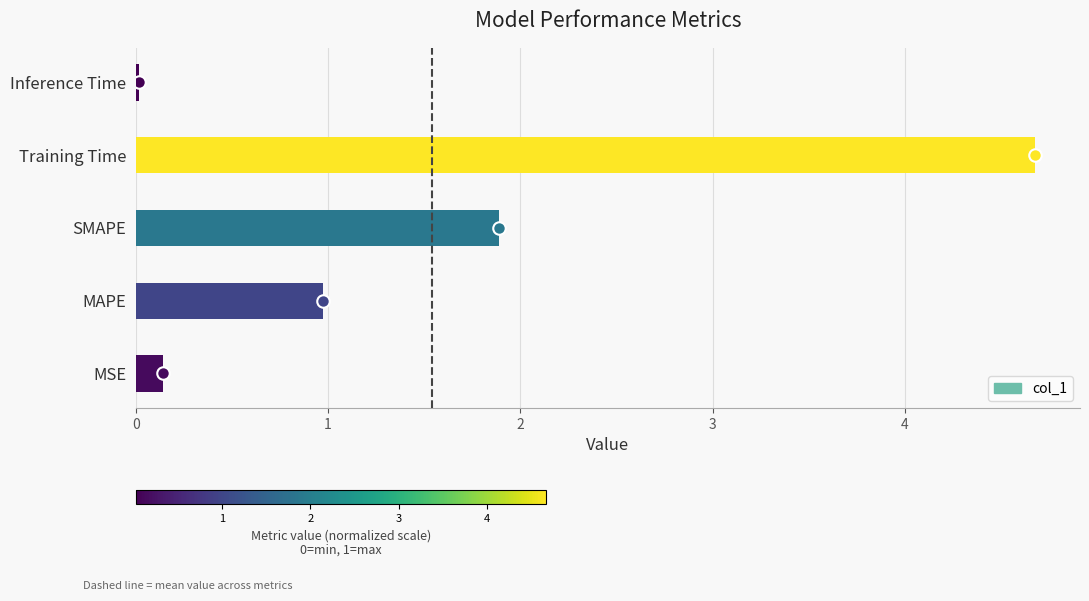

Does the chart contain stacked bars?

No